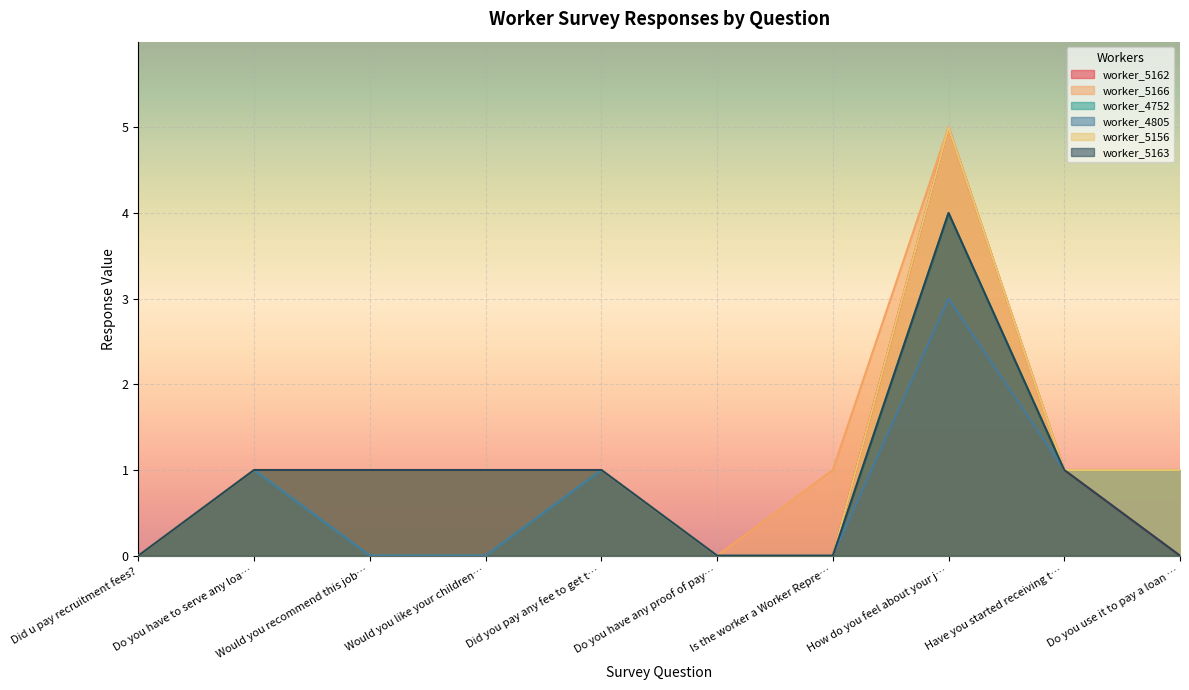

Reading right to left, transcribe all the data shown in this chart.

worker_5162: Do you use it to pay a loan …=0	Have you started receiving t…=1	How do you feel about your j…=5	Is the worker a Worker Repre…=0	Do you have any proof of pay…=0	Did you pay any fee to get t…=1	Would you like your children…=1	Would you recommend this job…=1	Do you have to serve any loa…=1	Did u pay recruitment fees?=0
worker_5166: Do you use it to pay a loan …=1	Have you started receiving t…=1	How do you feel about your j…=5	Is the worker a Worker Repre…=1	Do you have any proof of pay…=0	Did you pay any fee to get t…=1	Would you like your children…=1	Would you recommend this job…=1	Do you have to serve any loa…=1	Did u pay recruitment fees?=0
worker_4752: Do you use it to pay a loan …=1	Have you started receiving t…=1	How do you feel about your j…=4	Is the worker a Worker Repre…=0	Do you have any proof of pay…=0	Did you pay any fee to get t…=1	Would you like your children…=0	Would you recommend this job…=0	Do you have to serve any loa…=1	Did u pay recruitment fees?=0
worker_4805: Do you use it to pay a loan …=1	Have you started receiving t…=1	How do you feel about your j…=3	Is the worker a Worker Repre…=0	Do you have any proof of pay…=0	Did you pay any fee to get t…=1	Would you like your children…=0	Would you recommend this job…=0	Do you have to serve any loa…=1	Did u pay recruitment fees?=0
worker_5156: Do you use it to pay a loan …=1	Have you started receiving t…=1	How do you feel about your j…=5	Is the worker a Worker Repre…=0	Do you have any proof of pay…=0	Did you pay any fee to get t…=1	Would you like your children…=1	Would you recommend this job…=1	Do you have to serve any loa…=1	Did u pay recruitment fees?=0
worker_5163: Do you use it to pay a loan …=0	Have you started receiving t…=1	How do you feel about your j…=4	Is the worker a Worker Repre…=0	Do you have any proof of pay…=0	Did you pay any fee to get t…=1	Would you like your children…=1	Would you recommend this job…=1	Do you have to serve any loa…=1	Did u pay recruitment fees?=0